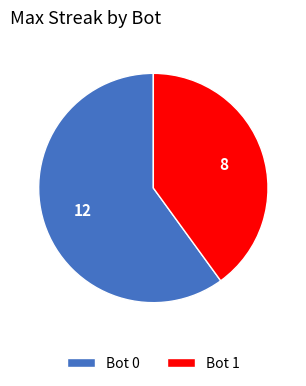

Is it true that Bot 1 is 52% of the pie?

False